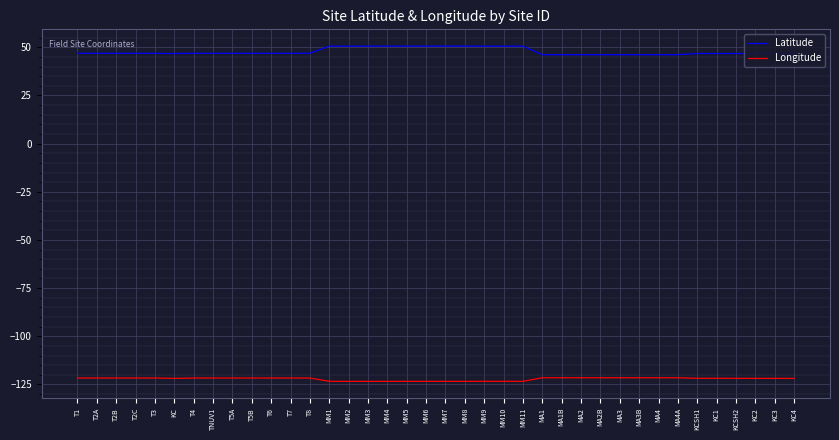

At KCSH1, list the series in order from smallest to largest.

Longitude, Latitude